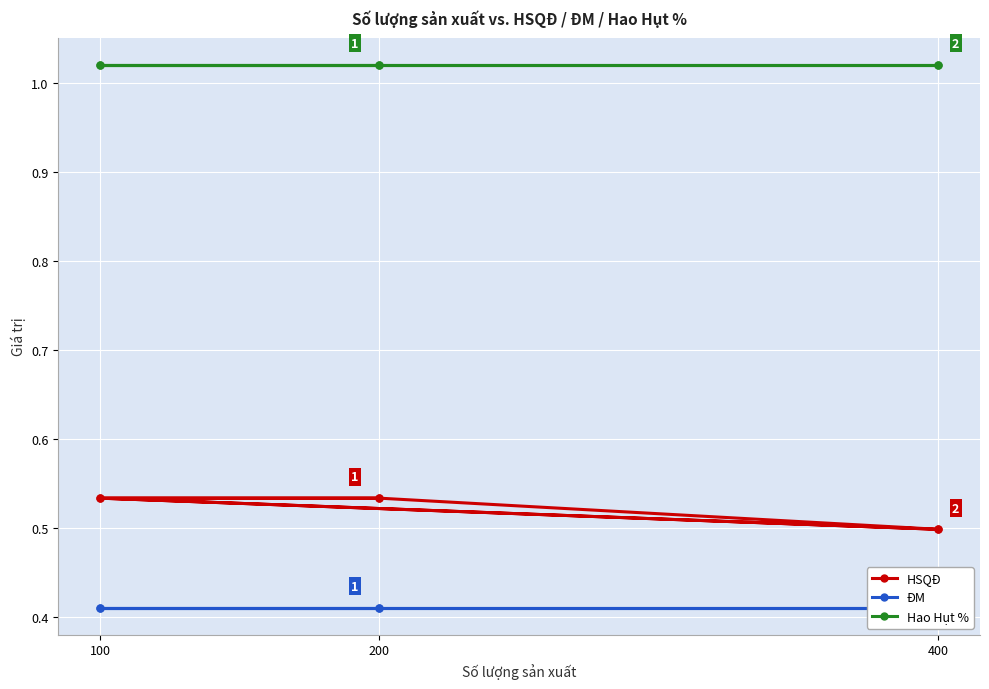

True or false: ĐM and HSQĐ intersect in this chart.

False